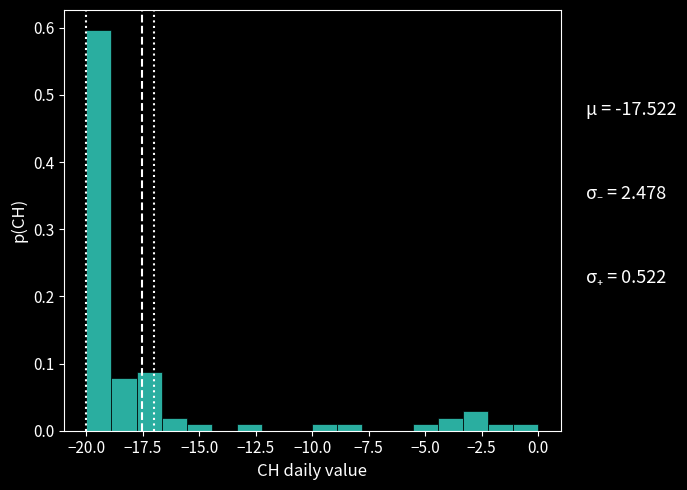

Around what value on the x-axis is the tallest bar? Give the approximate position of its centre, as read against the axis.

-19.5